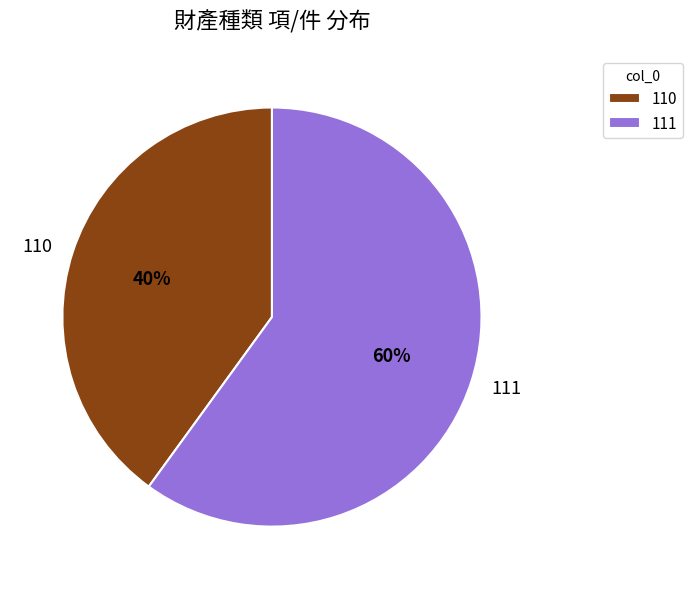

To the nearest percent, what is the difference between the largest and smallest slice percentages?

20%